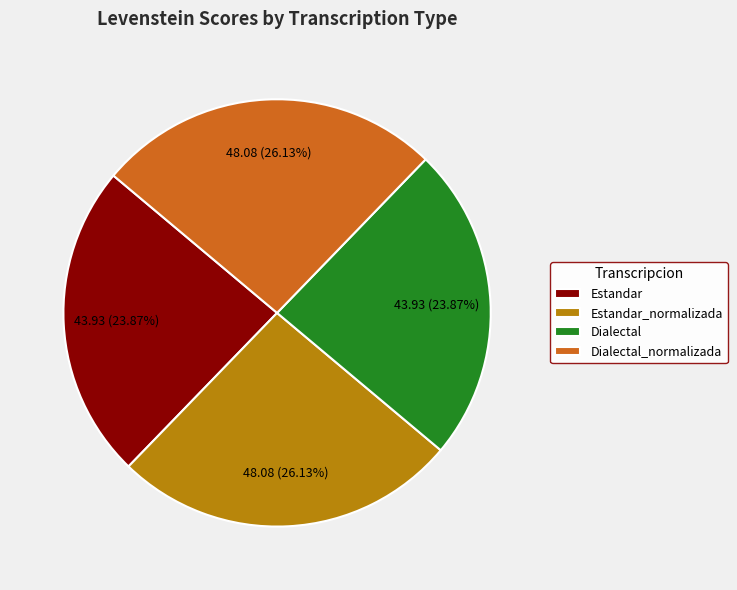

Approximately how many times larger is the value at Estandar compared to Dialectal?

1.0